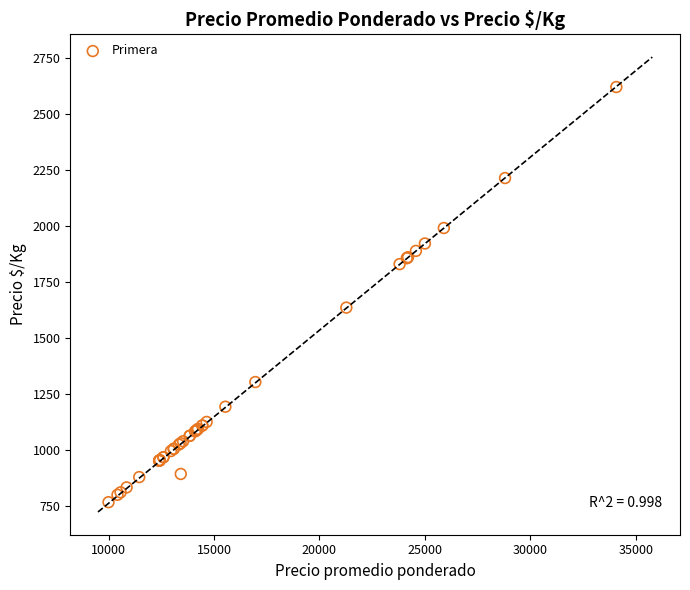

What Y value in the scatter plot is closest to 1695?

1637